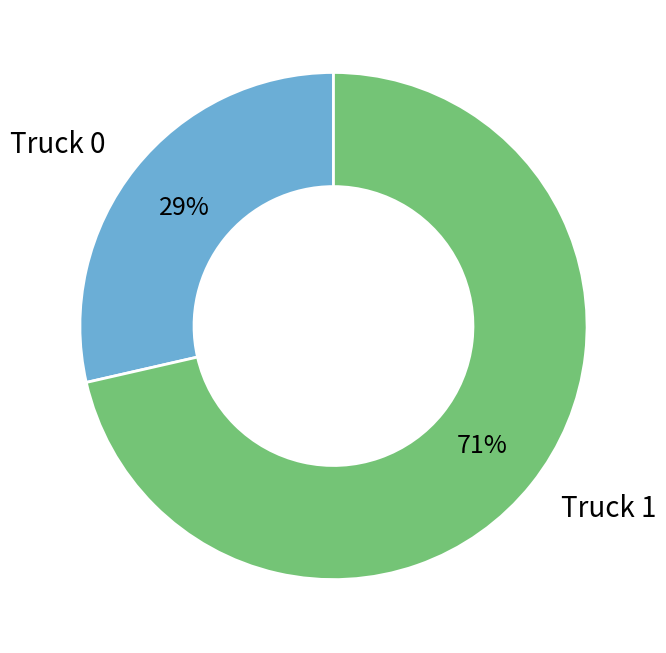

How many slices are in this pie chart?

2